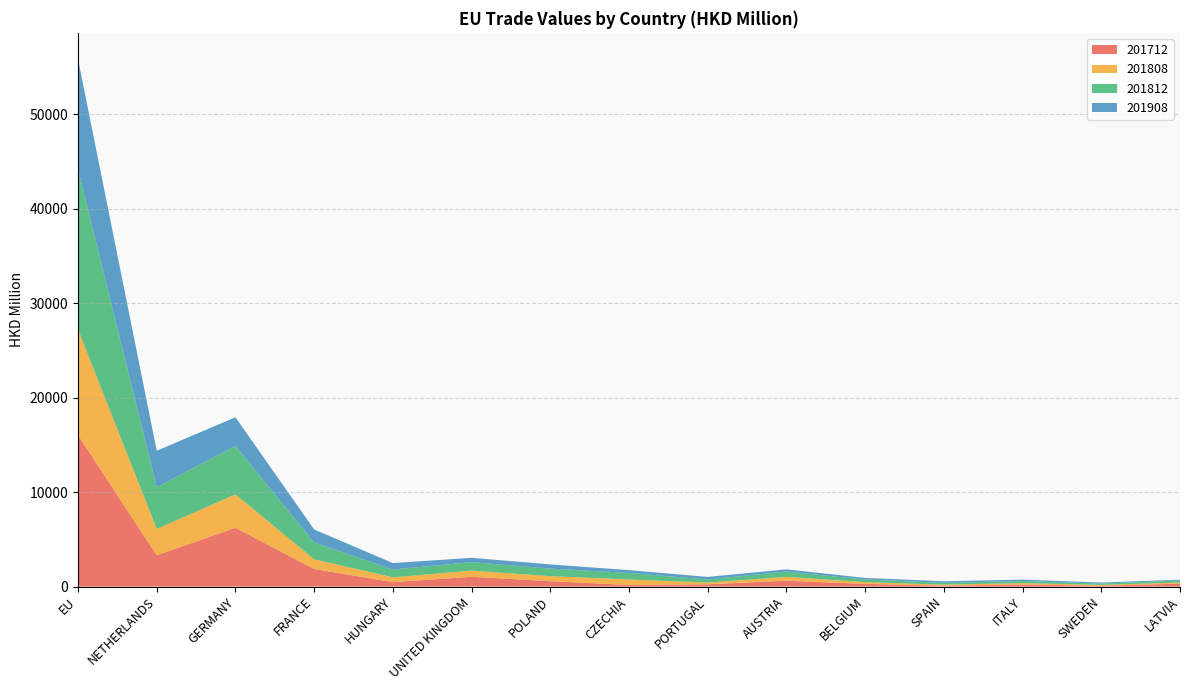

Reading left to right, extract all data points from this chart.

201712: 16037.7	3317.7	6223.7	1866.1	470.9	1040.5	573.3	167.8	239.3	624.6	285.0	99.1	217.4	95.8	310.6
201808: 11175.0	2786.5	3536.1	1024.4	506.9	649.3	532.6	582.6	187.5	401.2	186.2	105.2	147.2	80.6	115.4
201812: 16996.1	4413.0	5137.0	1781.0	830.6	899.1	794.8	695.8	319.4	563.1	273.8	194.6	215.7	145.2	219.6
201908: 11638.8	3866.0	3033.0	1374.0	680.3	457.0	447.5	294.4	274.8	234.0	169.8	163.4	157.3	103.0	87.6